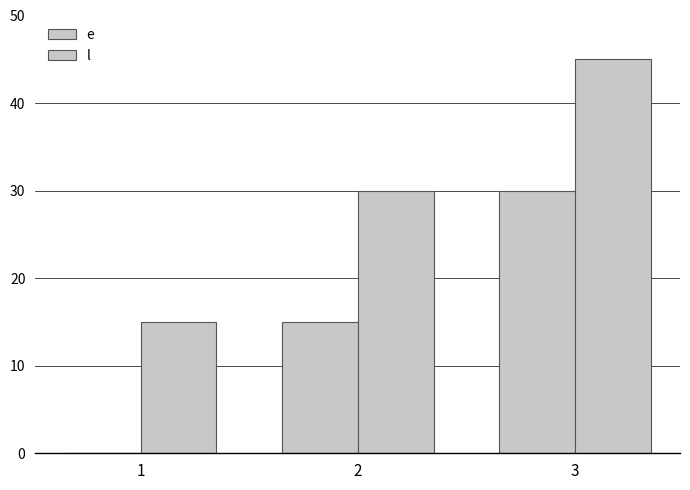

List the labels in order of e value, largest first.

3, 2, 1